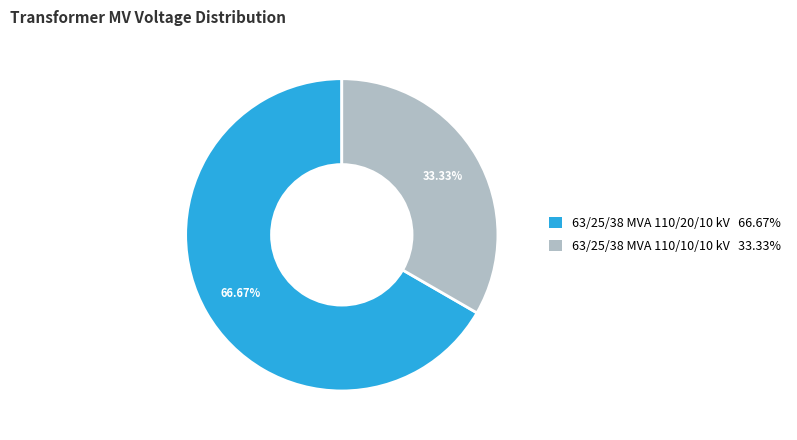

Count the number of slices in the pie.

2